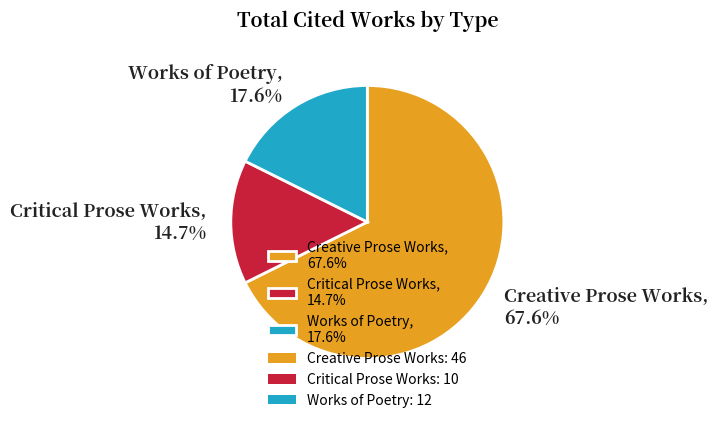

How many segments does this pie chart have?

3